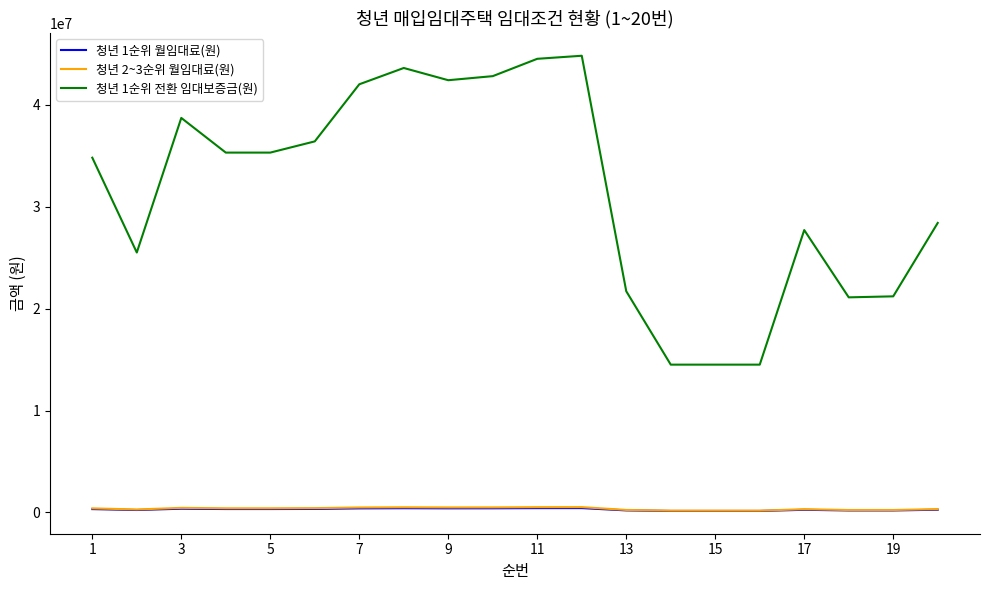

What is the lowest value of the 청년 2~3순위 월임대료(원) series?

176610